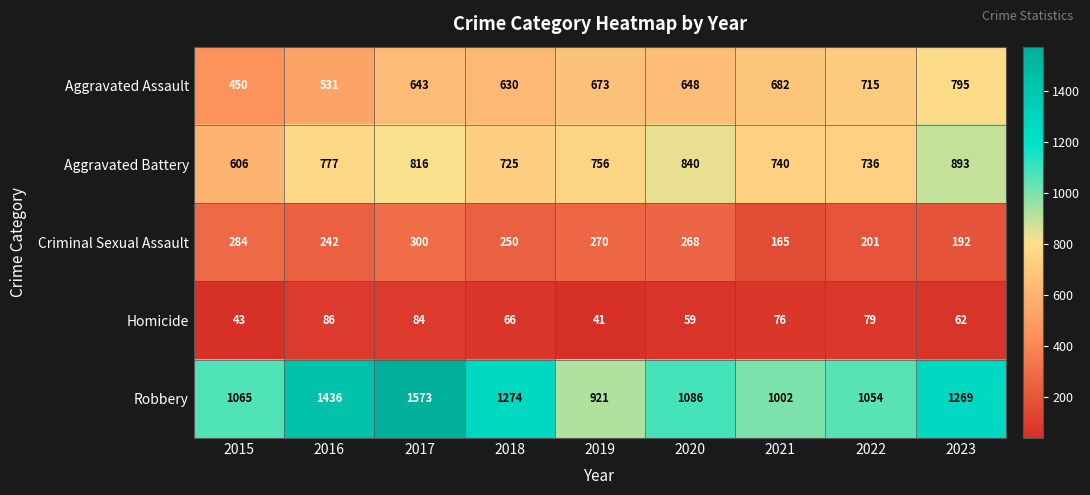

What is the maximum value shown in the chart?

1573